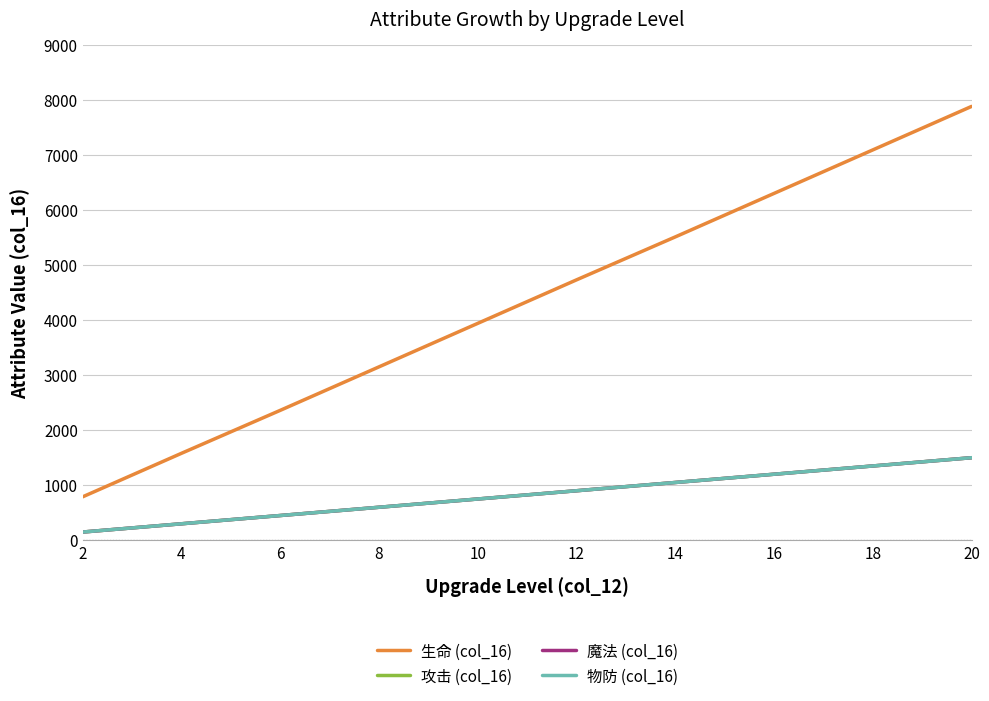

What is the approximate value of 魔法 (col_16) at 6, to the nearest 50?

450